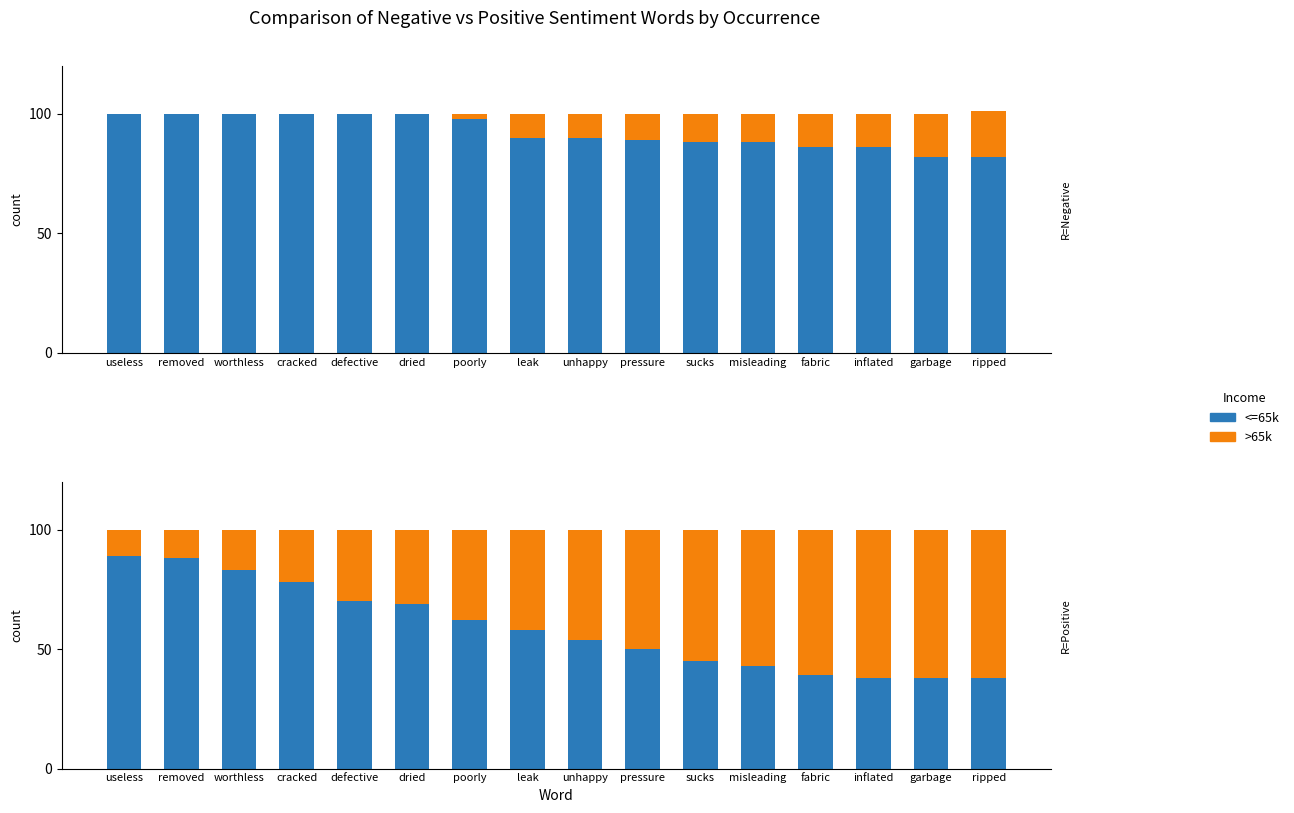

What is the total value across all series at cracked?

100